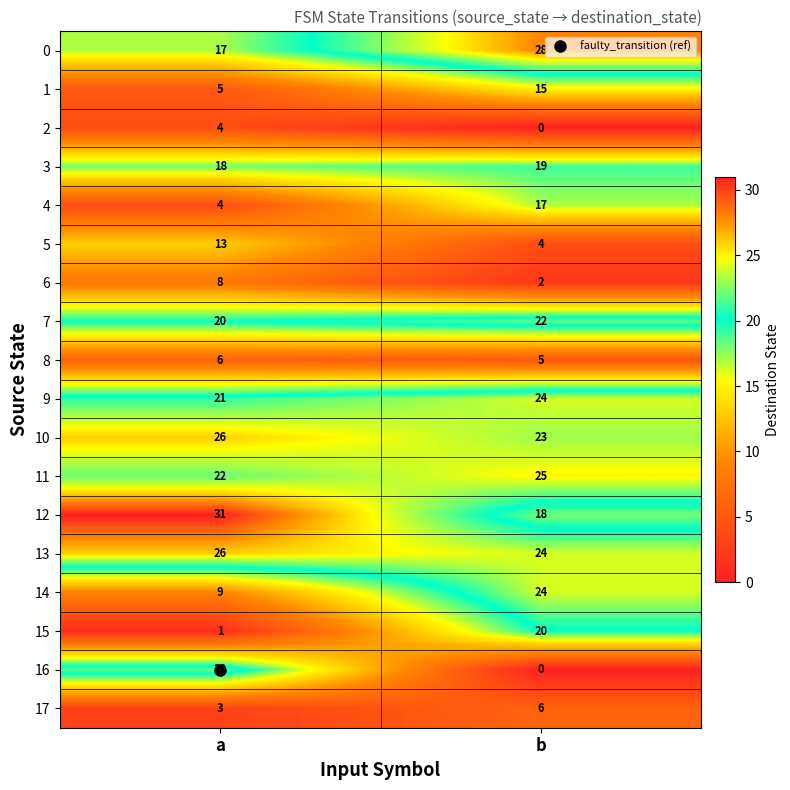

What value does the 0 series have at a, to the nearest 10?

20